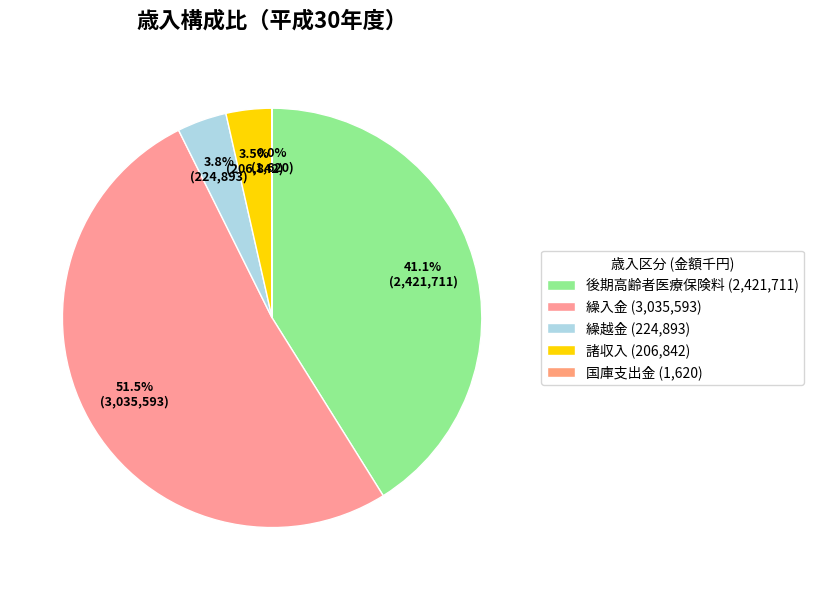

To the nearest percent, what is the difference between the 繰越金 and 繰入金 slice percentages?

48%